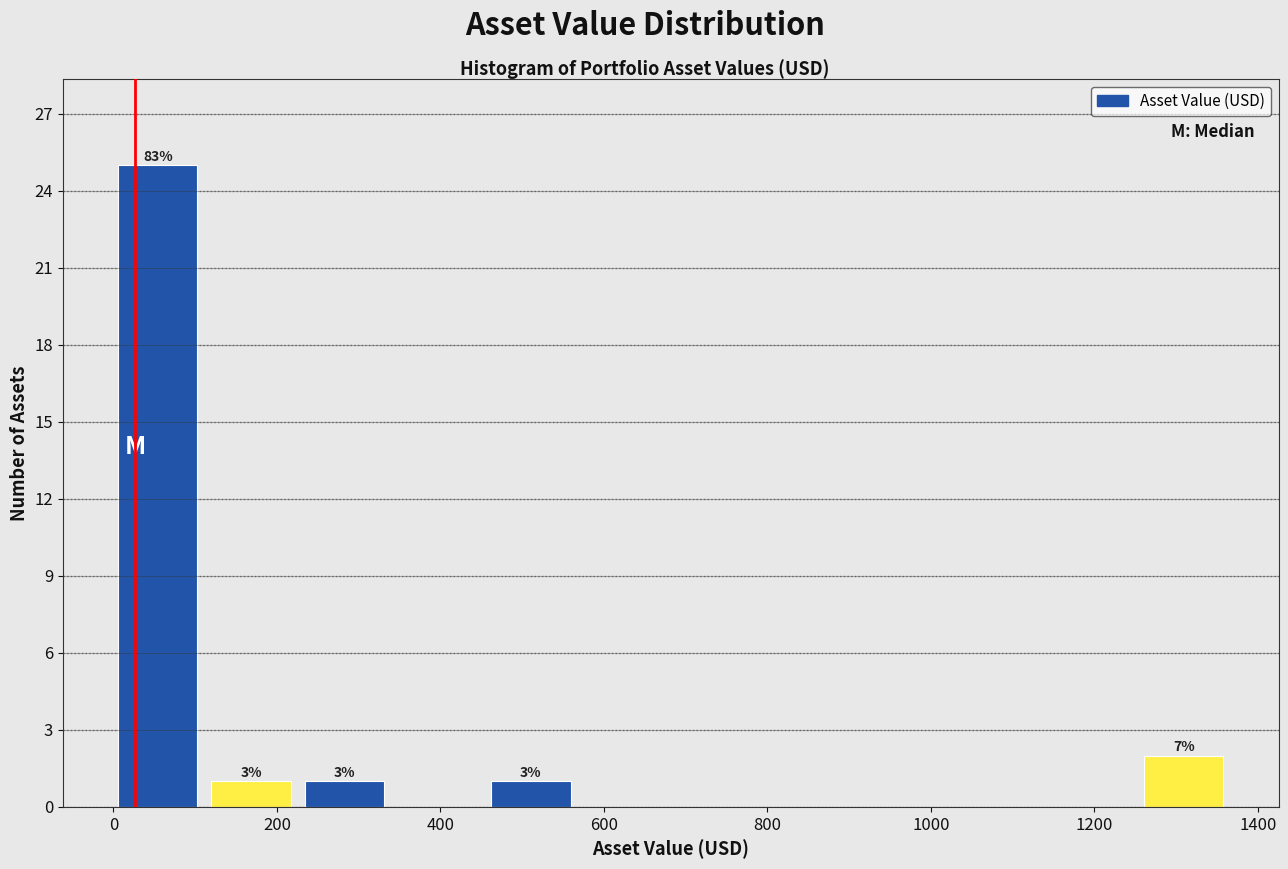

Over which range of the x-axis is the bar tallest?

0 to 120